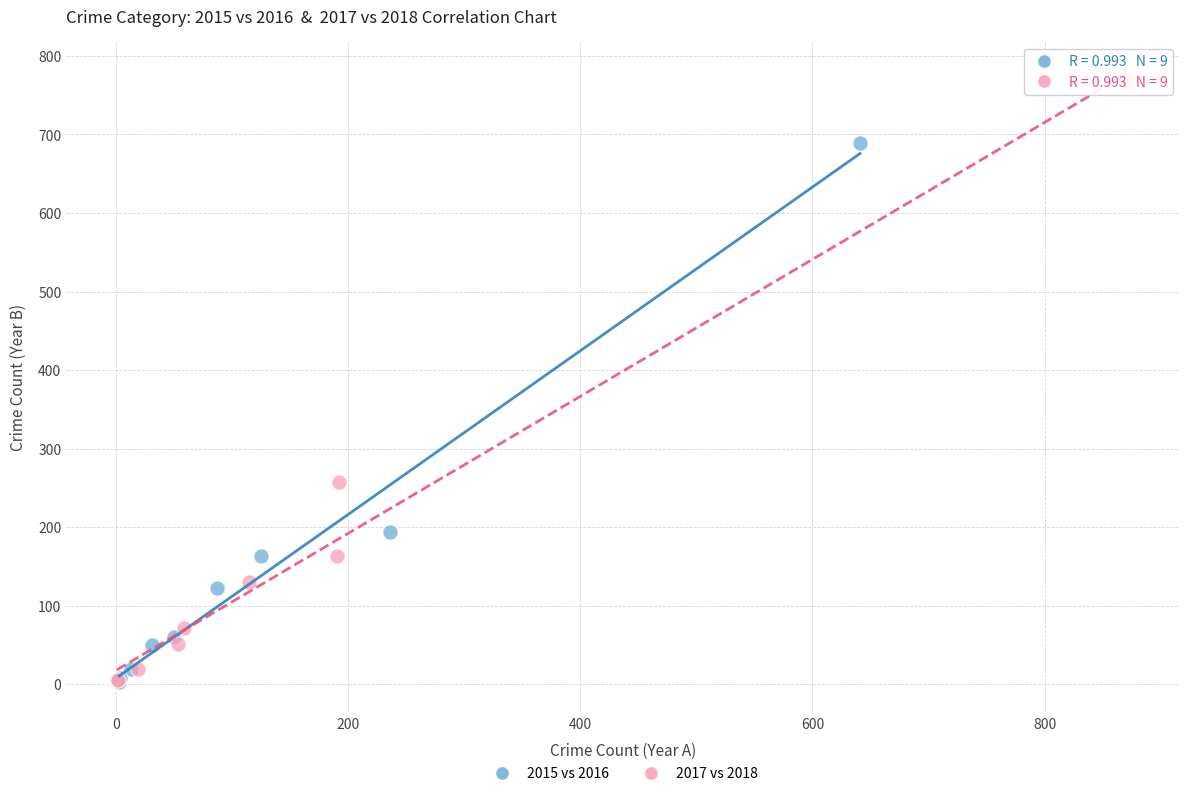

Which series reaches the maximum Y coordinate?

2017 vs 2018